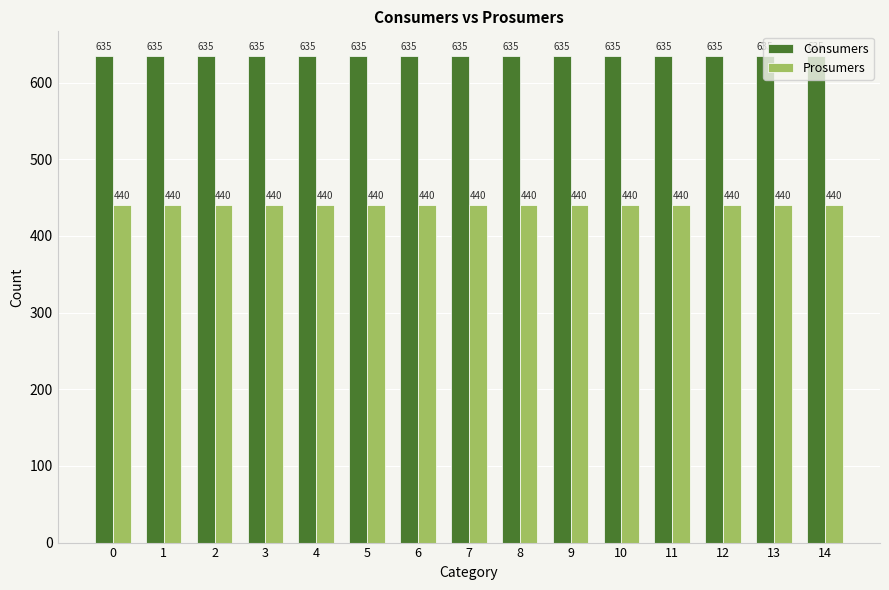

What is the sum of all Consumers values?

9525